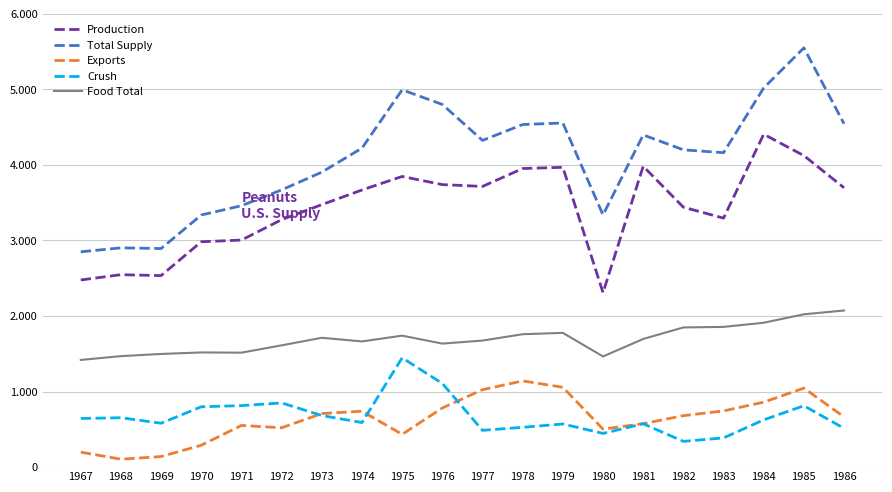

What is the minimum value shown in the chart?

105.0